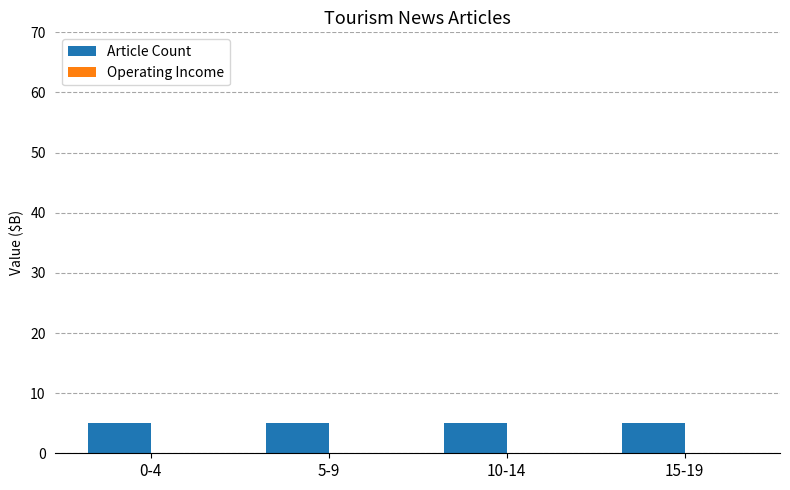

At which category is the sum across all series the highest?

0-4